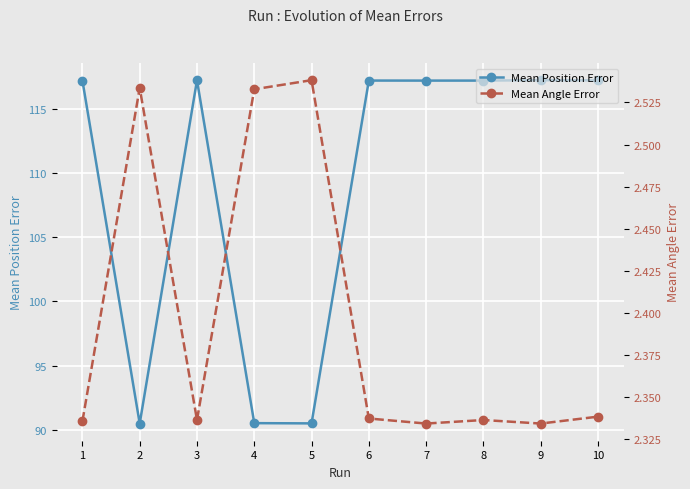

The value of Mean Angle Error at 9 is 2.3. True or false?

True